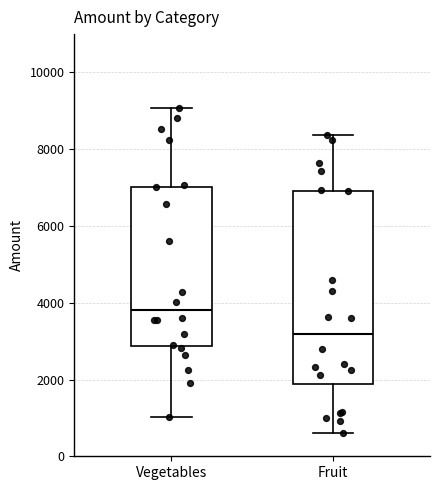

Where does the lower whisker of the box for Fruit end on the y-axis? The values are not printed on the chart, so give them approximately, as read against the axis.

600